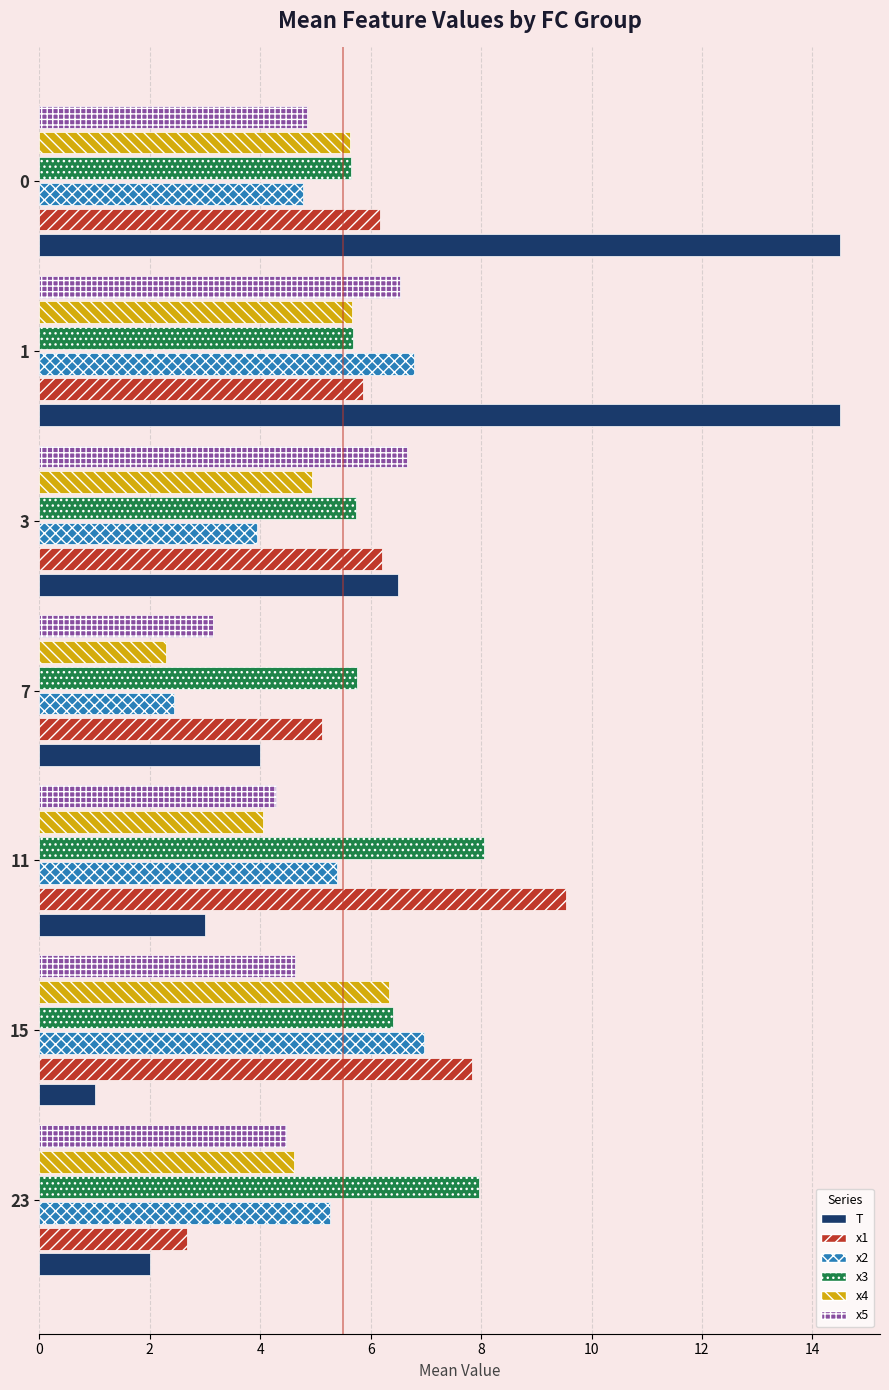

What is the sum of all x5 values?

34.6